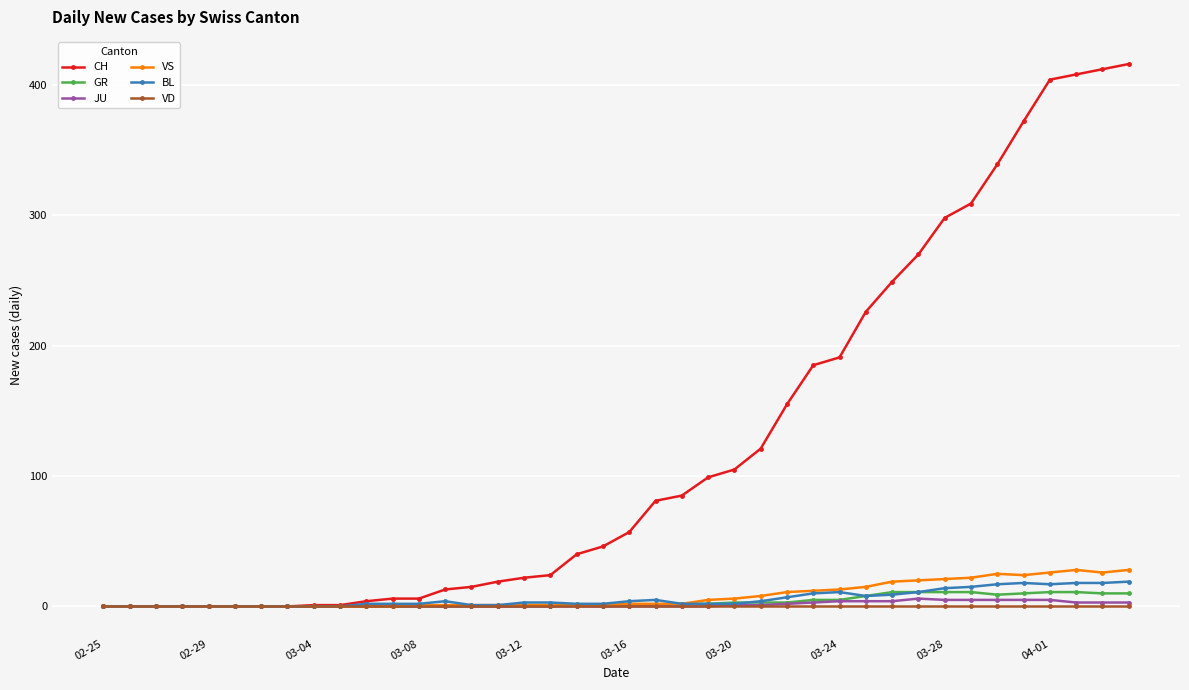

Which series has the largest total across all categories?

CH